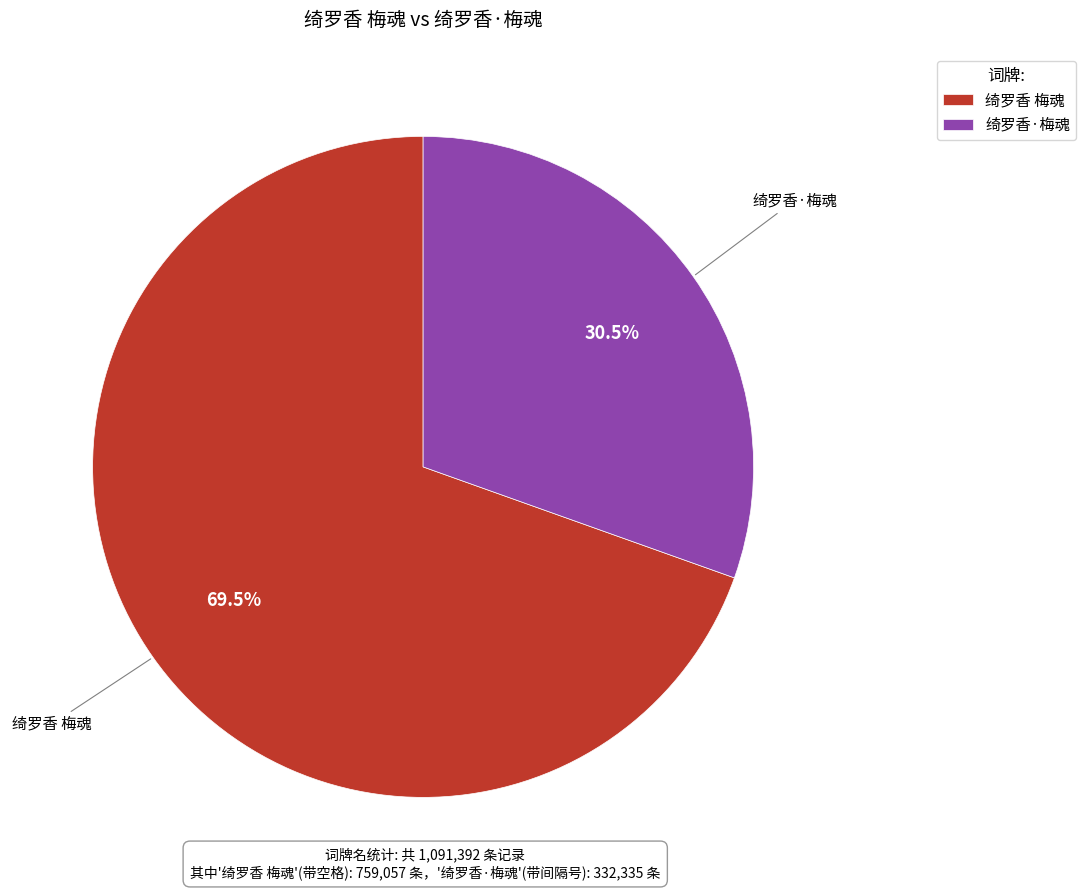

Which slice represents more than half of the pie?

绮罗香 梅魂